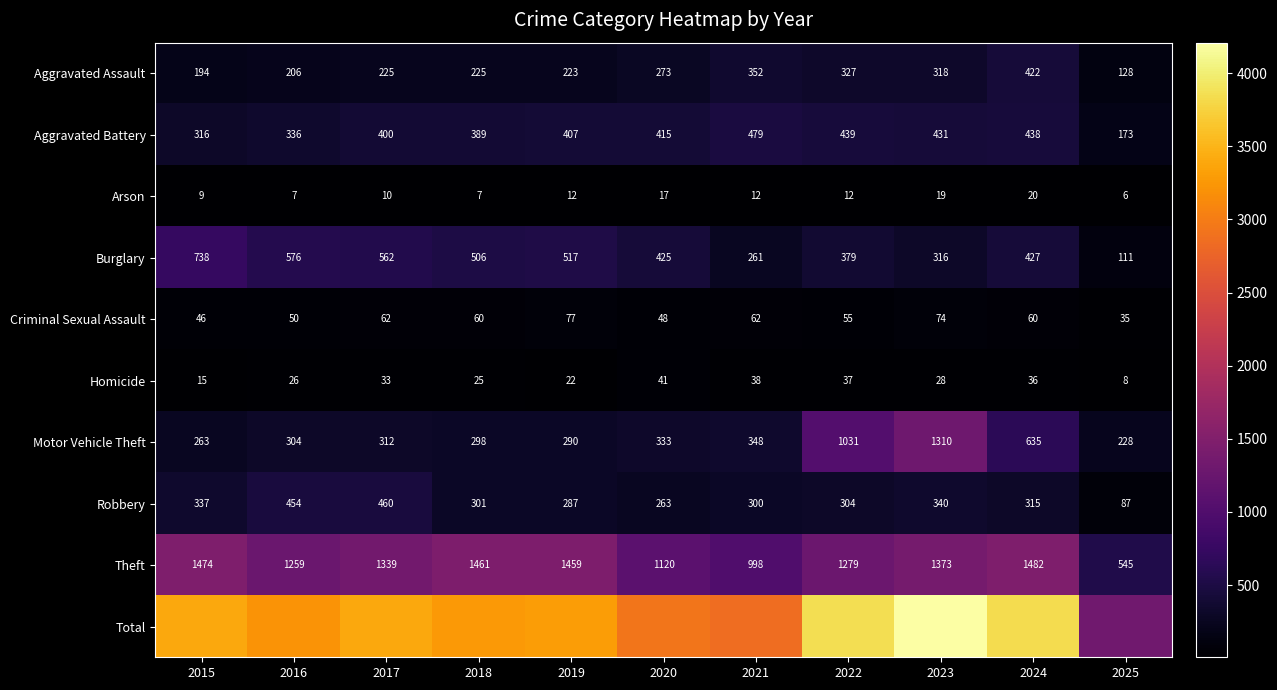

How many series are shown in this chart?

10